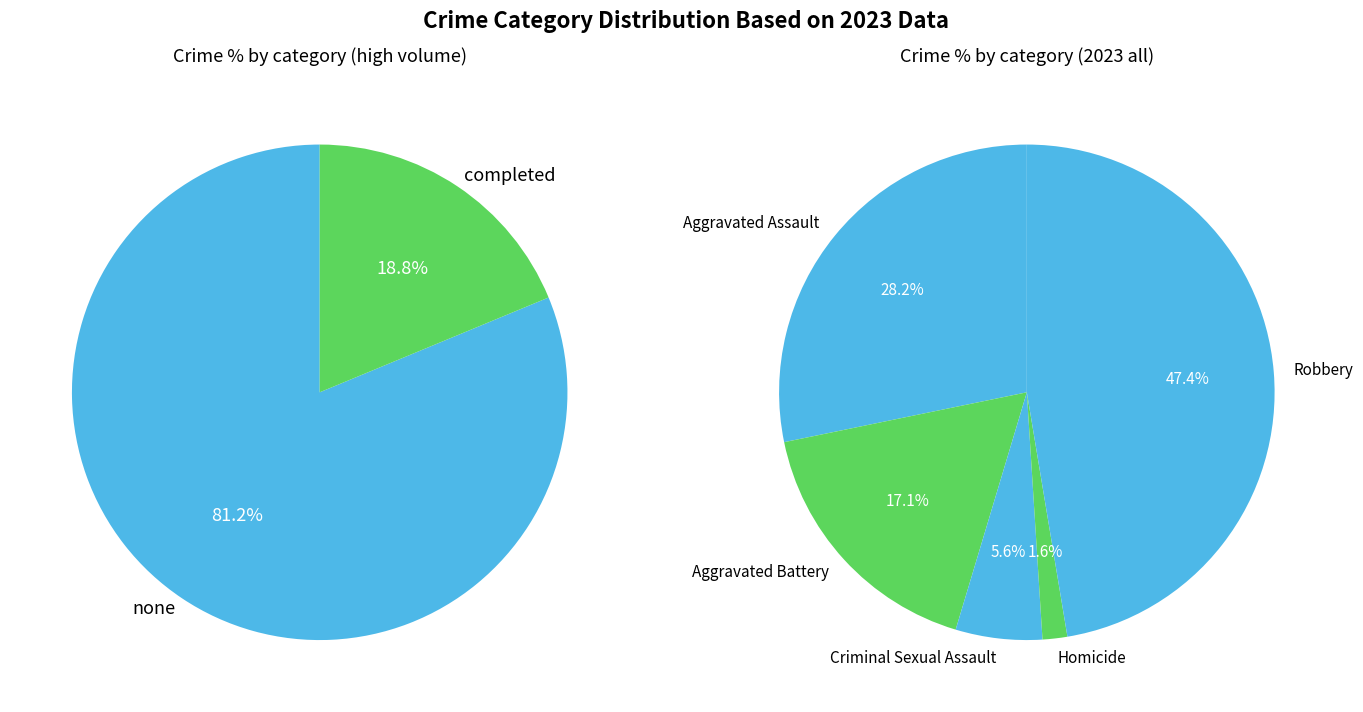

Is it true that Homicide is 1% of the pie?

False